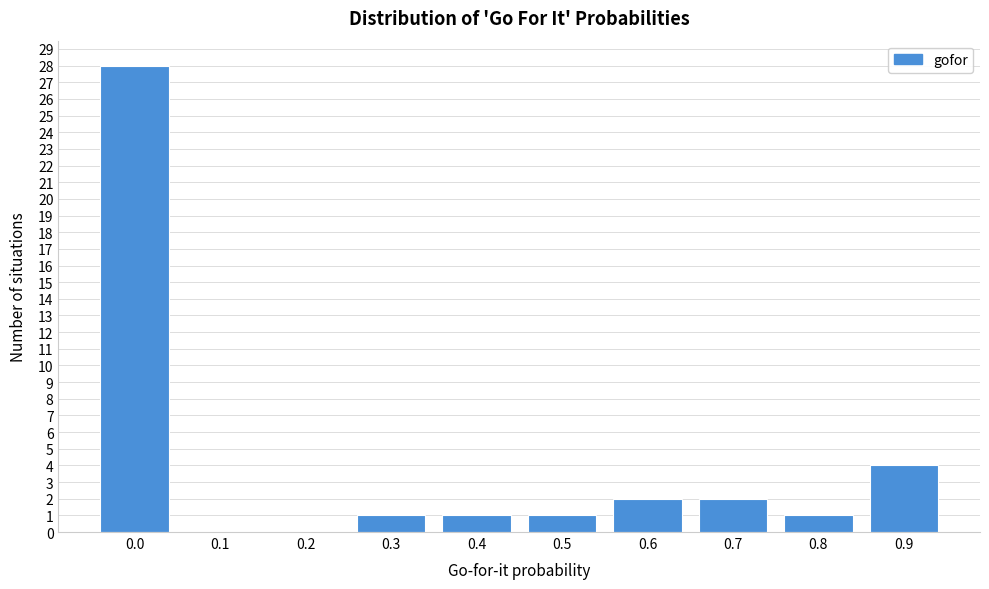

Reading left to right, what are all the values shown in this chart?

0.0=28	0.1=0	0.2=0	0.3=1	0.4=1	0.5=1	0.6=2	0.7=2	0.8=1	0.9=4